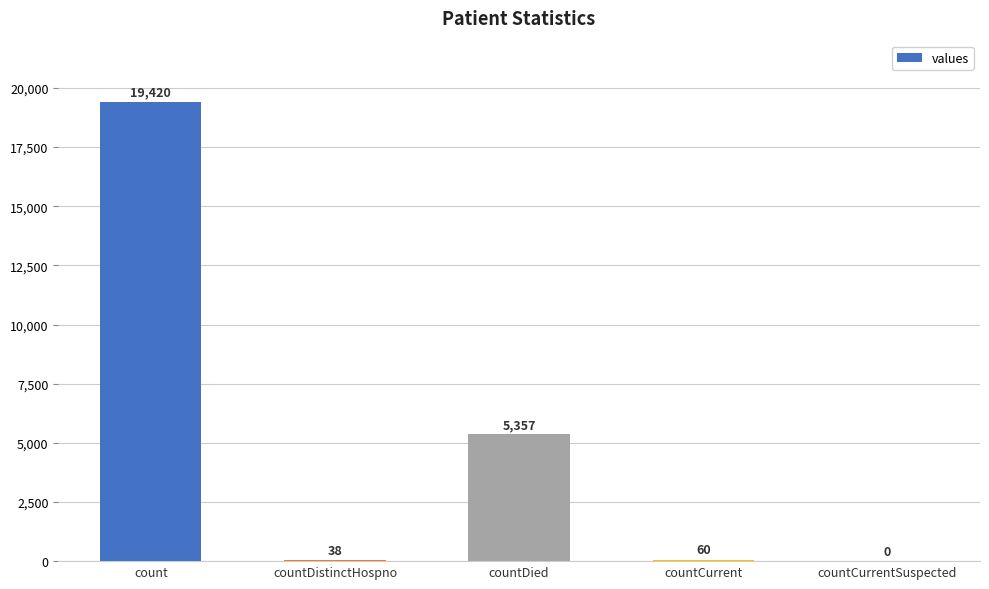

Which label corresponds to the largest value in the chart?

count